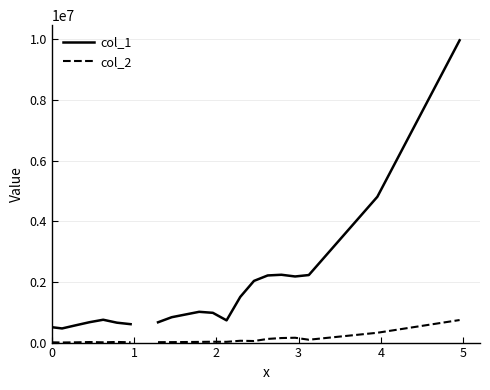

How many interior local valleys does the col_2 series have?

5